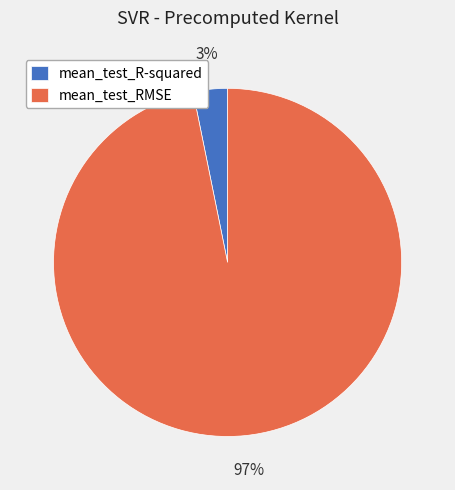

Is the sum of mean_test_RMSE and mean_test_R-squared greater than half?

Yes